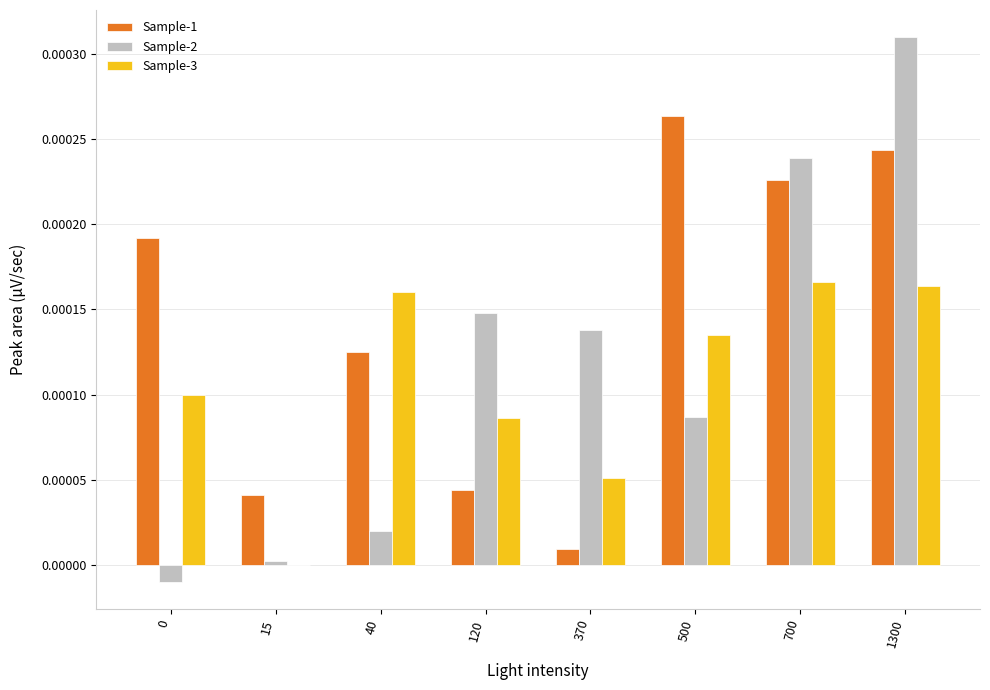

The Sample-3 series shows 0.0 at 40. True or false?

True